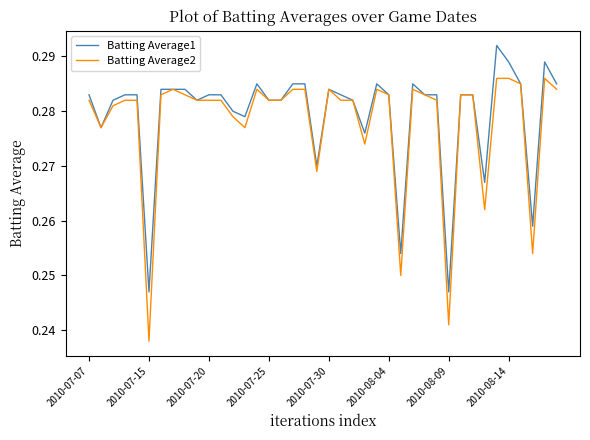

What is the sum of all Batting Average1 values?

11.2